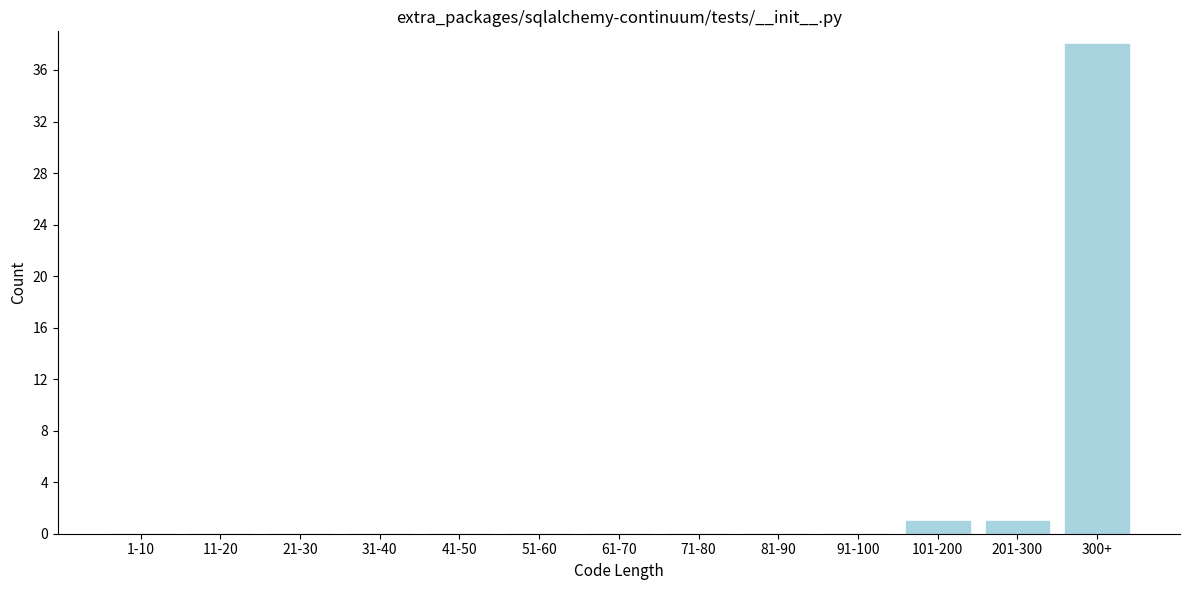

Reading right to left, what are all the values shown in this chart?

300+=38	201-300=1	101-200=1	91-100=0	81-90=0	71-80=0	61-70=0	51-60=0	41-50=0	31-40=0	21-30=0	11-20=0	1-10=0